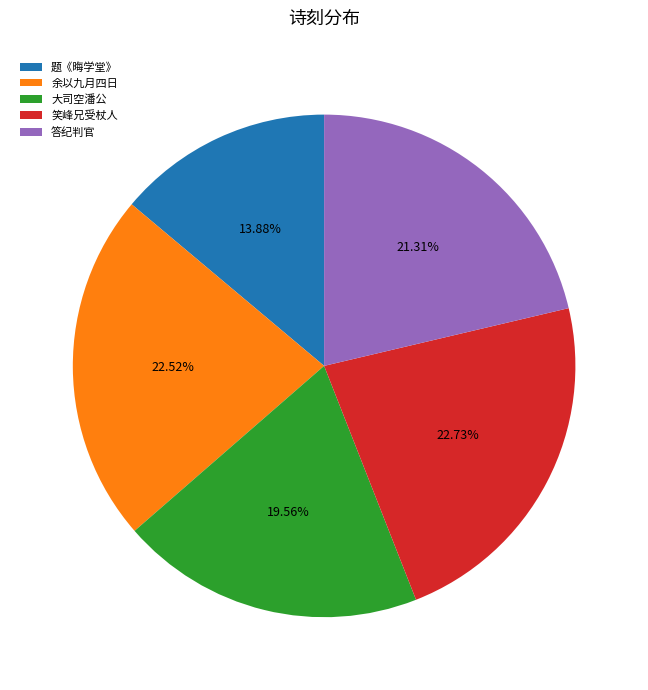

Combined, do 题《晦学堂》 and 余以九月四日 account for over 50%?

No